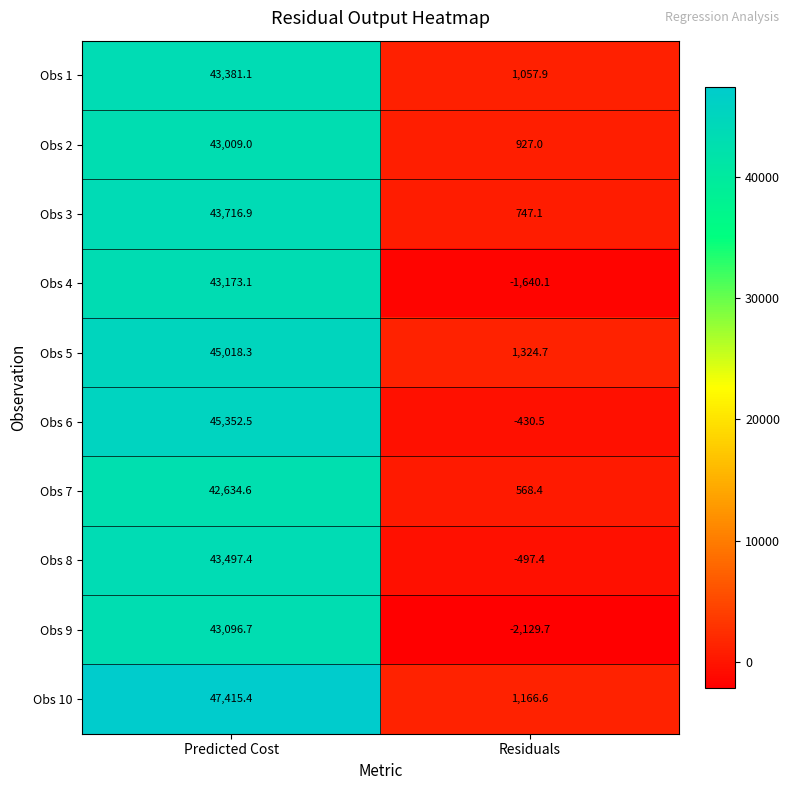

Rank the series at Residuals from lowest to highest value.

Obs 9, Obs 4, Obs 8, Obs 6, Obs 7, Obs 3, Obs 2, Obs 1, Obs 10, Obs 5